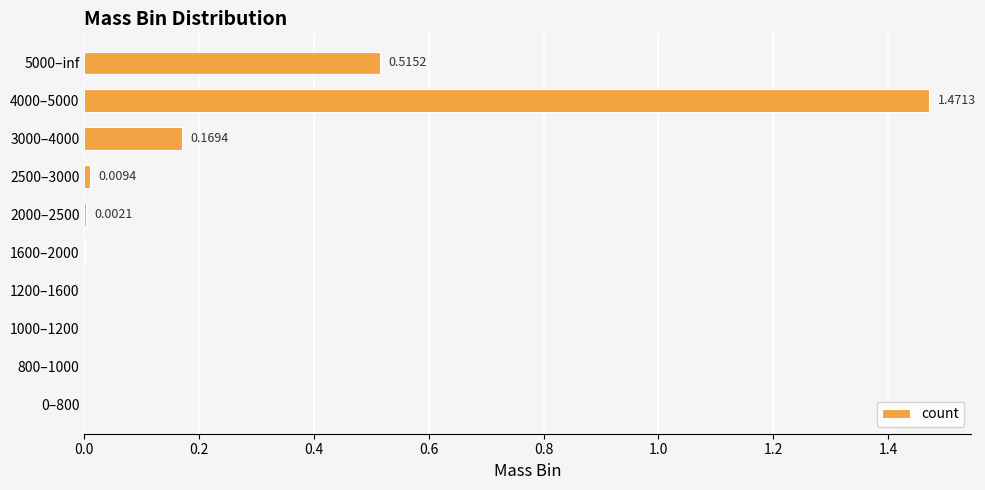

Are the bars grouped side by side (vs. stacked)?

No